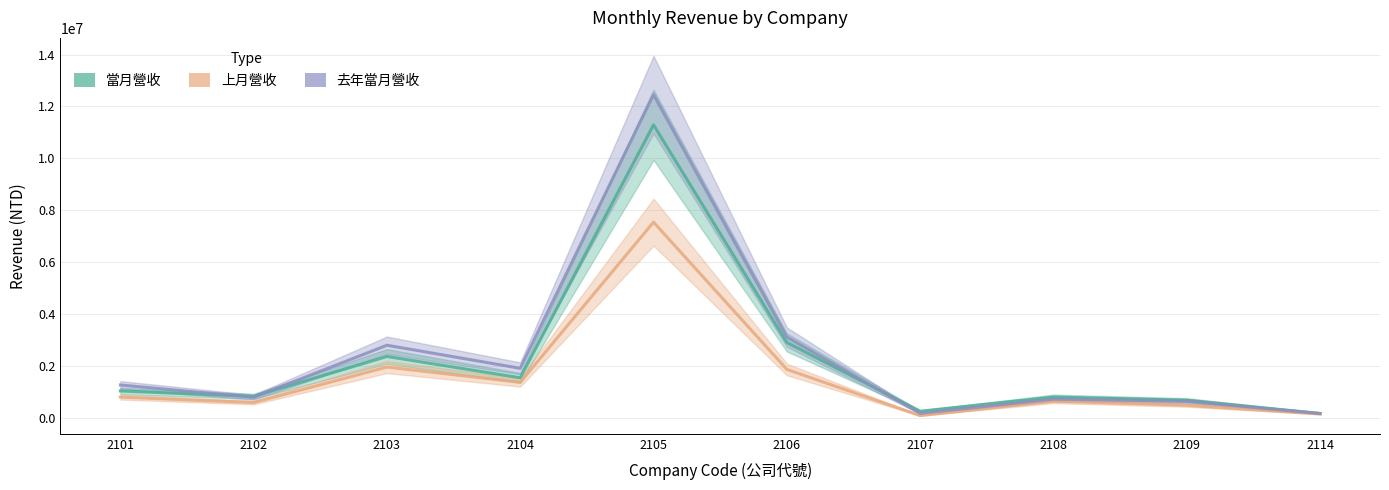

What is the difference between the 上月營收 values at 2109 and 2104?

883902